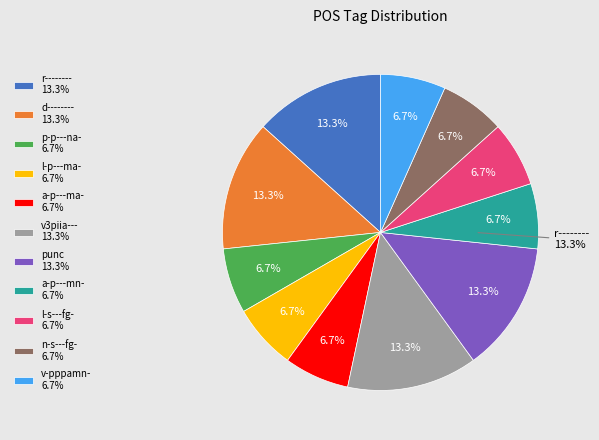

The a-p---ma- slice represents 19% of the pie. True or false?

False